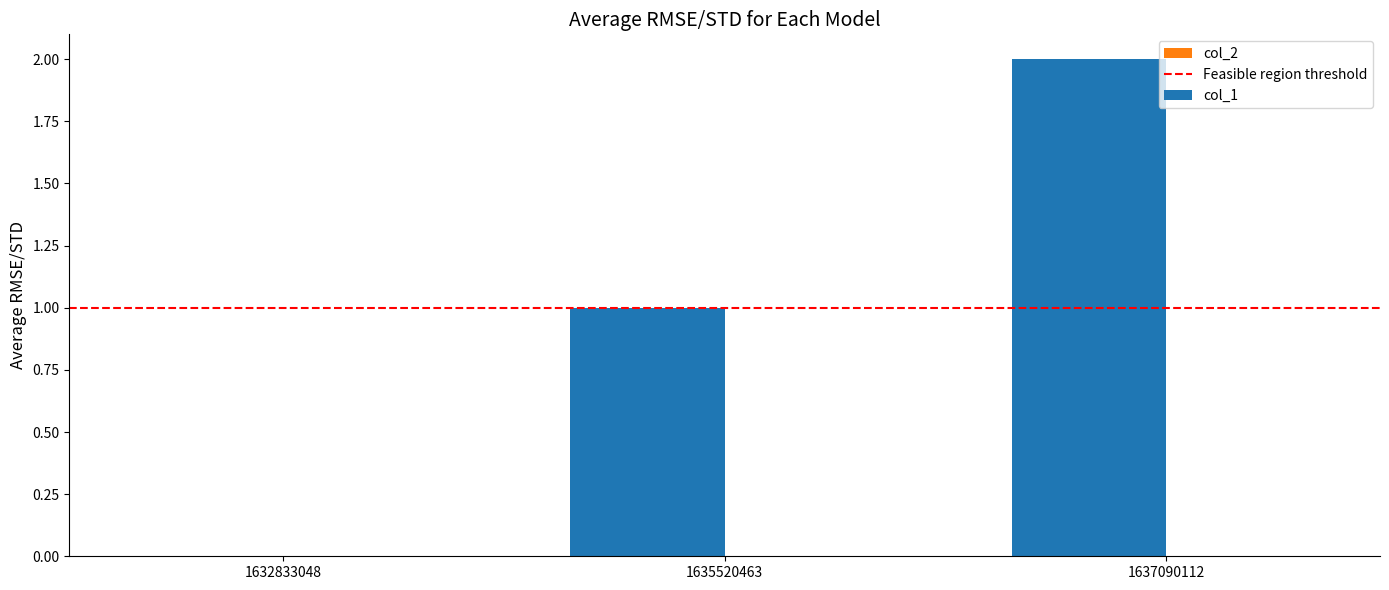

How many categories are shown in the chart?

3